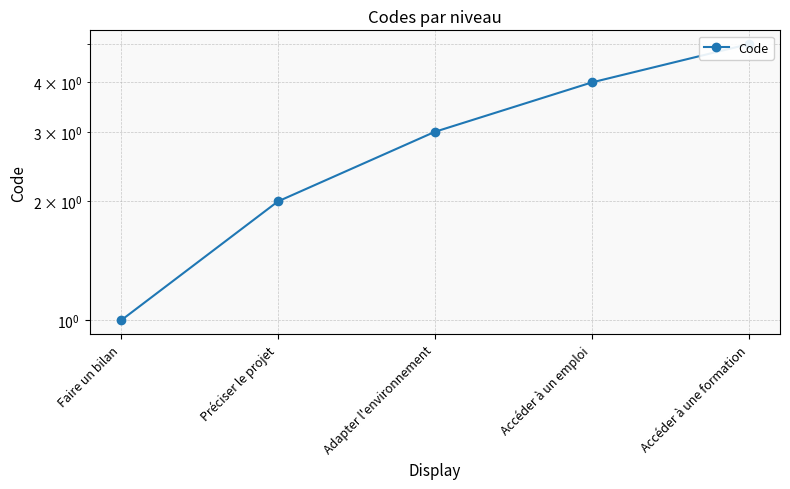

What position from the left is Faire un bilan?

1